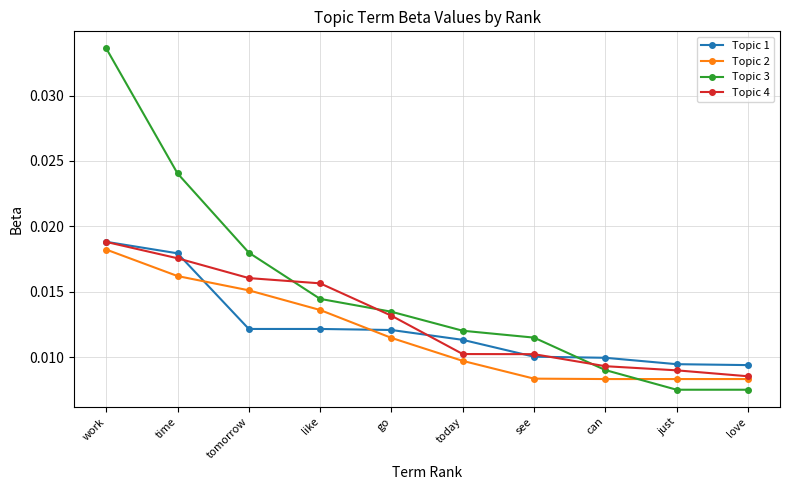

Is the value of Topic 3 at go greater than the value of Topic 1 at see?

Yes